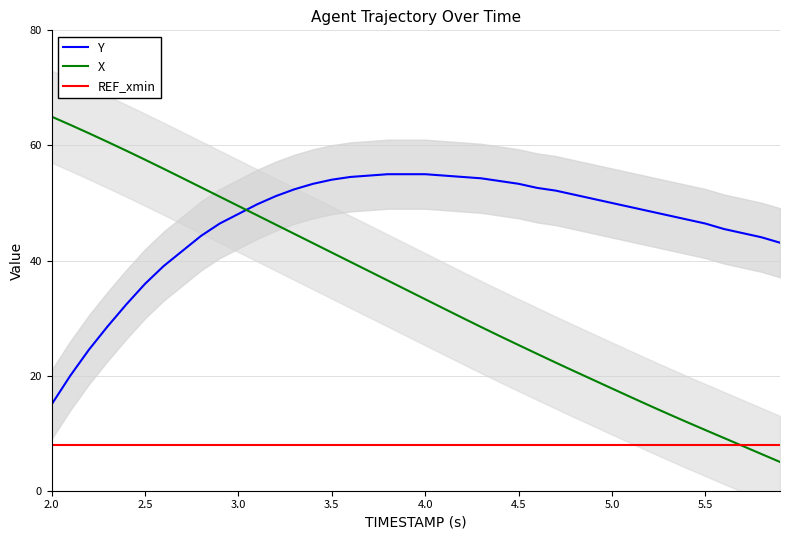

The value of Y at 4.0 is 17.8. True or false?

False